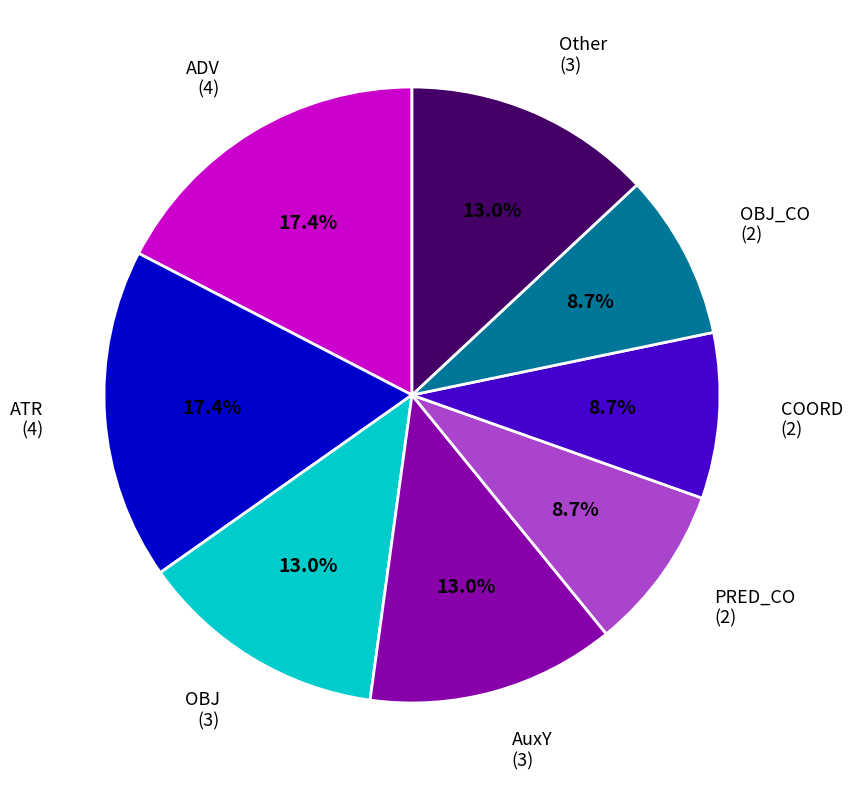

Is there any slice that represents more than half of the pie?

No